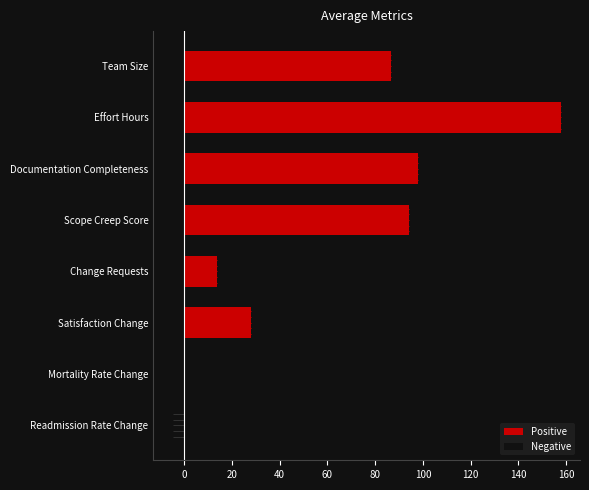

What are all the series names shown in the legend?

Positive, Negative